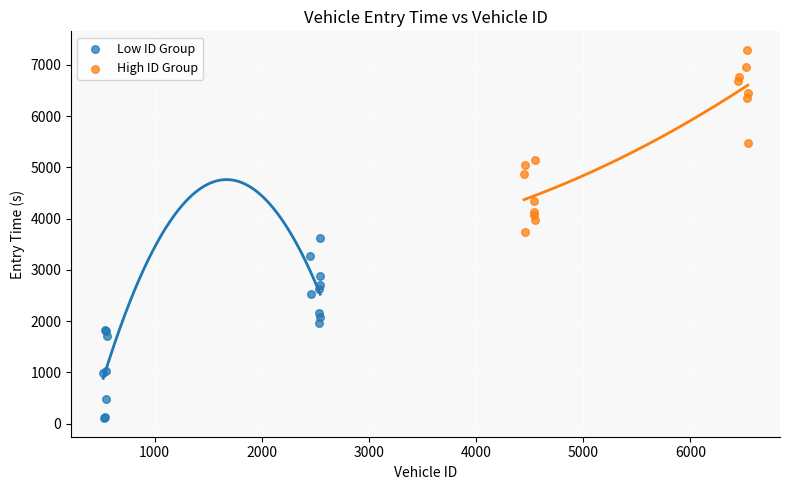

Which series reaches the minimum Y coordinate?

Low ID Group